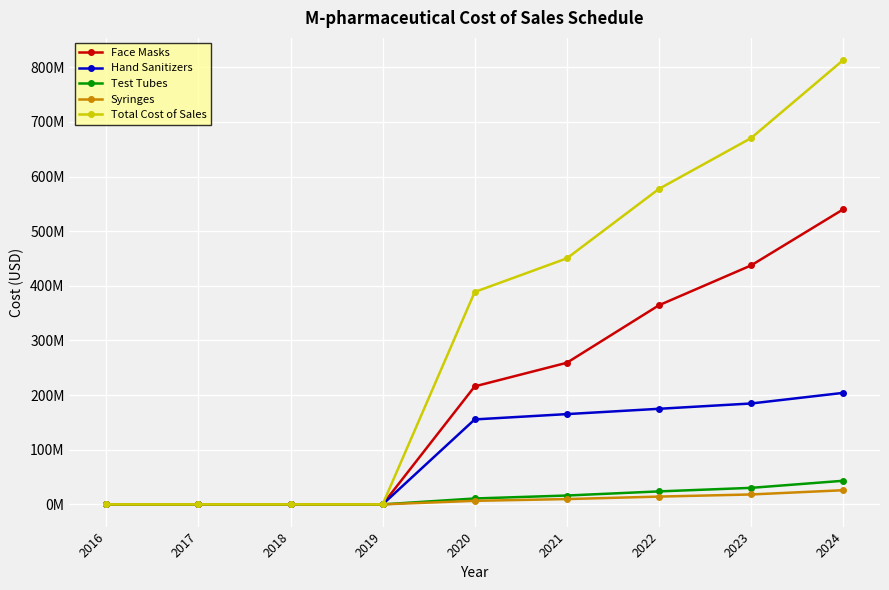

Which has a higher value, 2021 or 2024?

2024